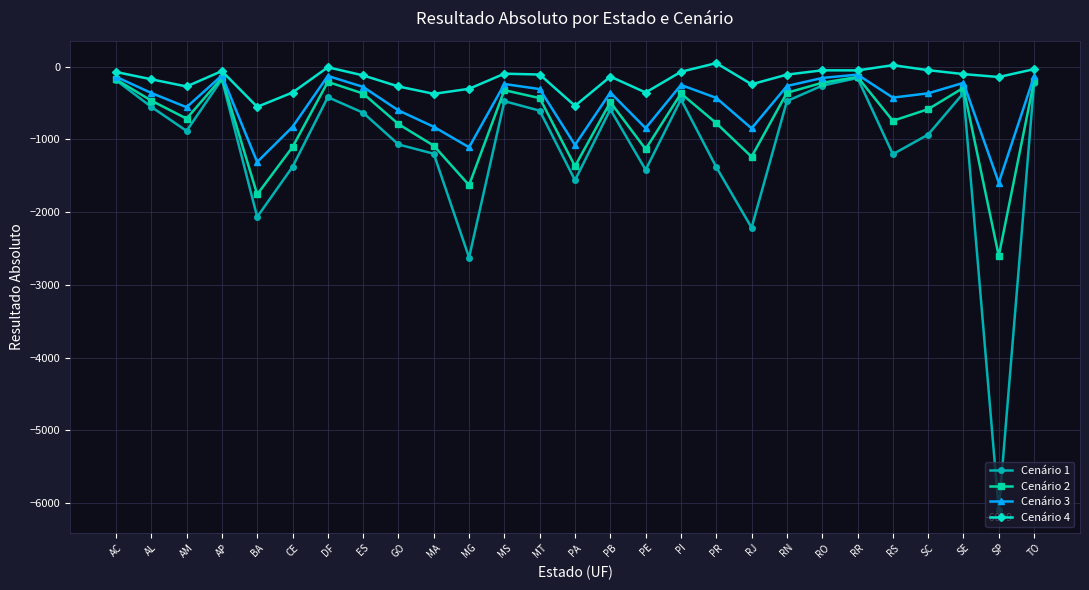

Rank the series at SP from highest to lowest value.

Cenário 4, Cenário 3, Cenário 2, Cenário 1